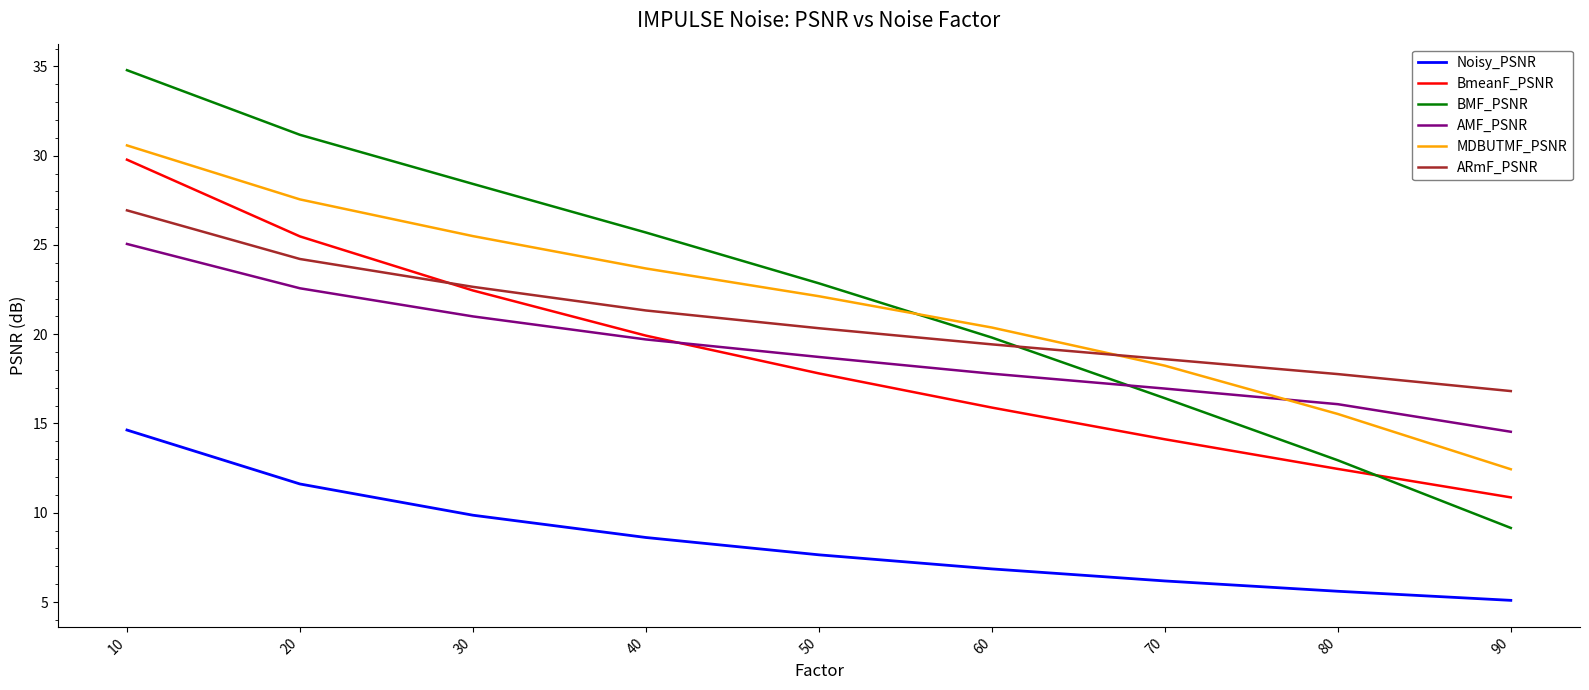

True or false: BmeanF_PSNR and Noisy_PSNR intersect in this chart.

False